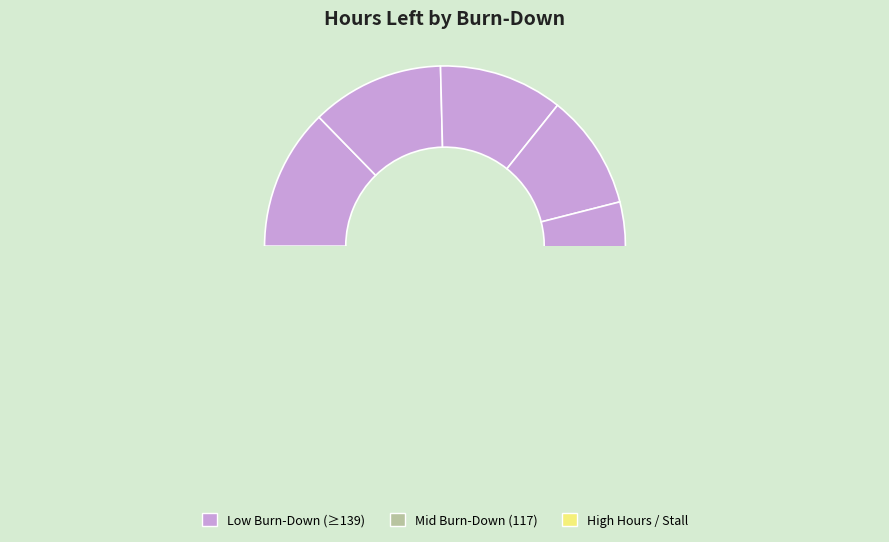

What percentage is the 173 slice, to the nearest percent?

12%